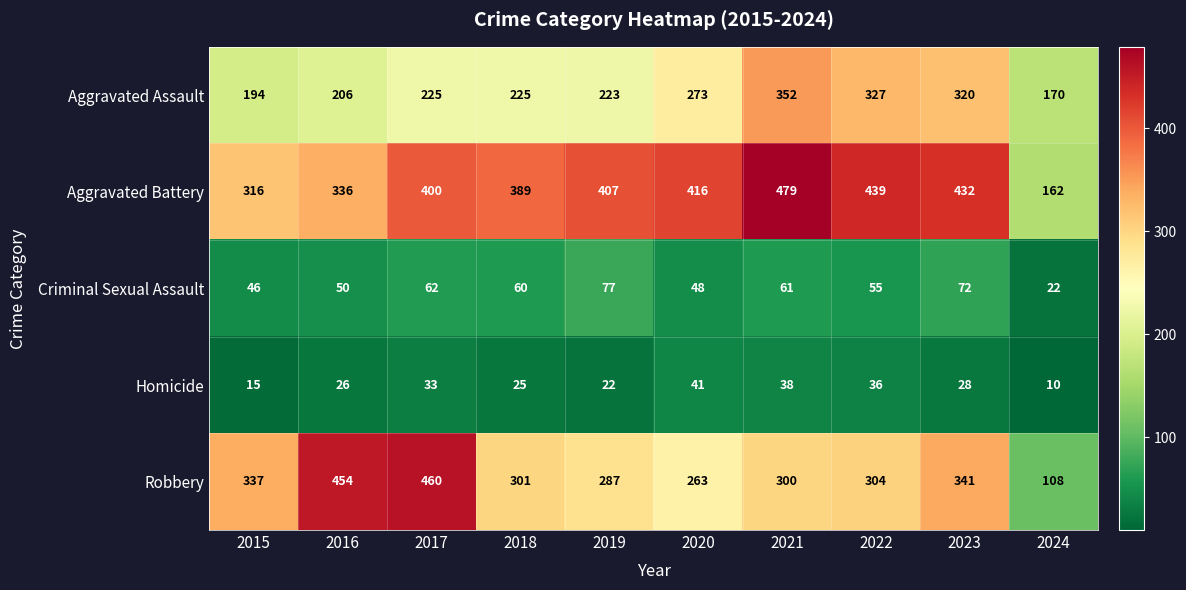

At which category is the sum across all series the highest?

2021